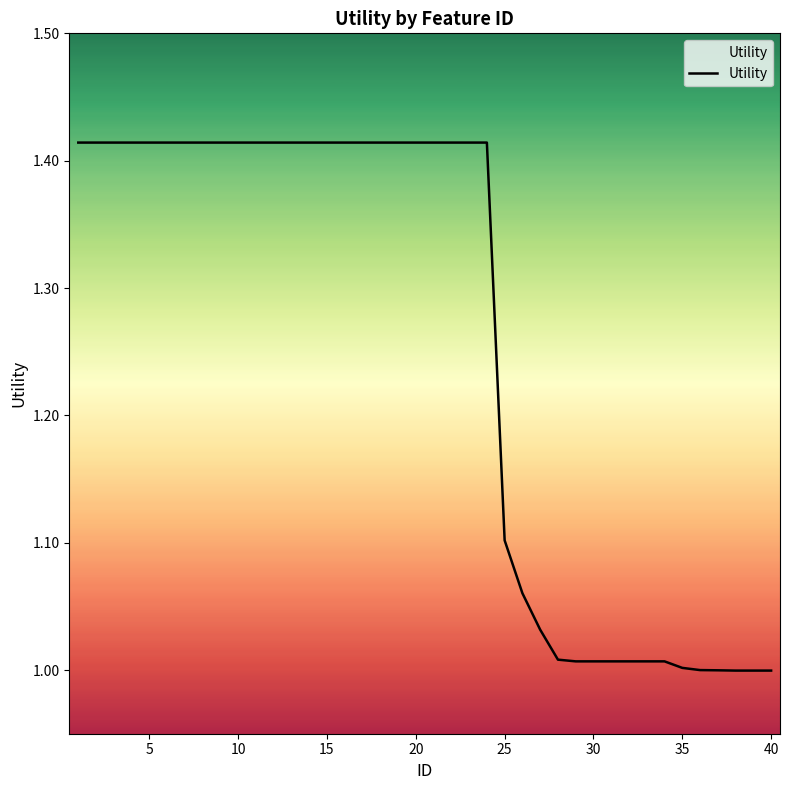

Is it true that the value at 40 is 1.0?

True